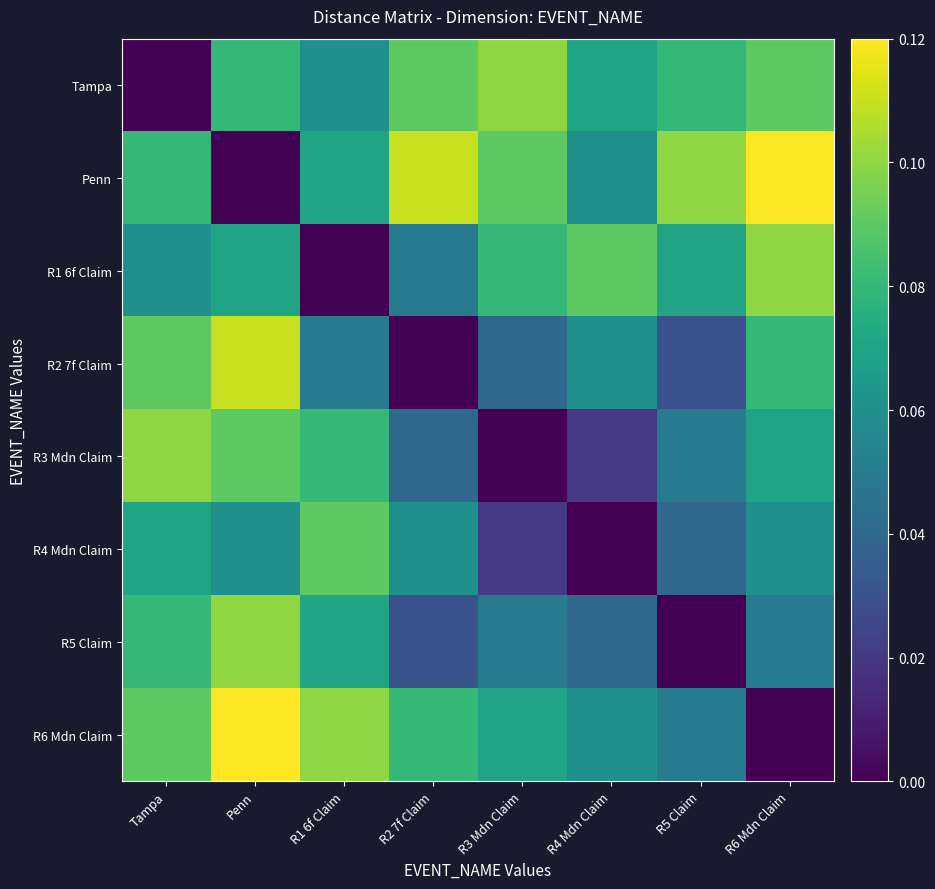

Reading left to right, transcribe all the data shown in this chart.

Tampa: Tampa=0.0	Penn=0.1	R1 6f Claim=0.1	R2 7f Claim=0.1	R3 Mdn Claim=0.1	R4 Mdn Claim=0.1	R5 Claim=0.1	R6 Mdn Claim=0.1
Penn: Tampa=0.1	Penn=0.0	R1 6f Claim=0.1	R2 7f Claim=0.1	R3 Mdn Claim=0.1	R4 Mdn Claim=0.1	R5 Claim=0.1	R6 Mdn Claim=0.1
R1 6f Claim: Tampa=0.1	Penn=0.1	R1 6f Claim=0.0	R2 7f Claim=0.1	R3 Mdn Claim=0.1	R4 Mdn Claim=0.1	R5 Claim=0.1	R6 Mdn Claim=0.1
R2 7f Claim: Tampa=0.1	Penn=0.1	R1 6f Claim=0.1	R2 7f Claim=0.0	R3 Mdn Claim=0.0	R4 Mdn Claim=0.1	R5 Claim=0.0	R6 Mdn Claim=0.1
R3 Mdn Claim: Tampa=0.1	Penn=0.1	R1 6f Claim=0.1	R2 7f Claim=0.0	R3 Mdn Claim=0.0	R4 Mdn Claim=0.0	R5 Claim=0.1	R6 Mdn Claim=0.1
R4 Mdn Claim: Tampa=0.1	Penn=0.1	R1 6f Claim=0.1	R2 7f Claim=0.1	R3 Mdn Claim=0.0	R4 Mdn Claim=0.0	R5 Claim=0.0	R6 Mdn Claim=0.1
R5 Claim: Tampa=0.1	Penn=0.1	R1 6f Claim=0.1	R2 7f Claim=0.0	R3 Mdn Claim=0.1	R4 Mdn Claim=0.0	R5 Claim=0.0	R6 Mdn Claim=0.1
R6 Mdn Claim: Tampa=0.1	Penn=0.1	R1 6f Claim=0.1	R2 7f Claim=0.1	R3 Mdn Claim=0.1	R4 Mdn Claim=0.1	R5 Claim=0.1	R6 Mdn Claim=0.0